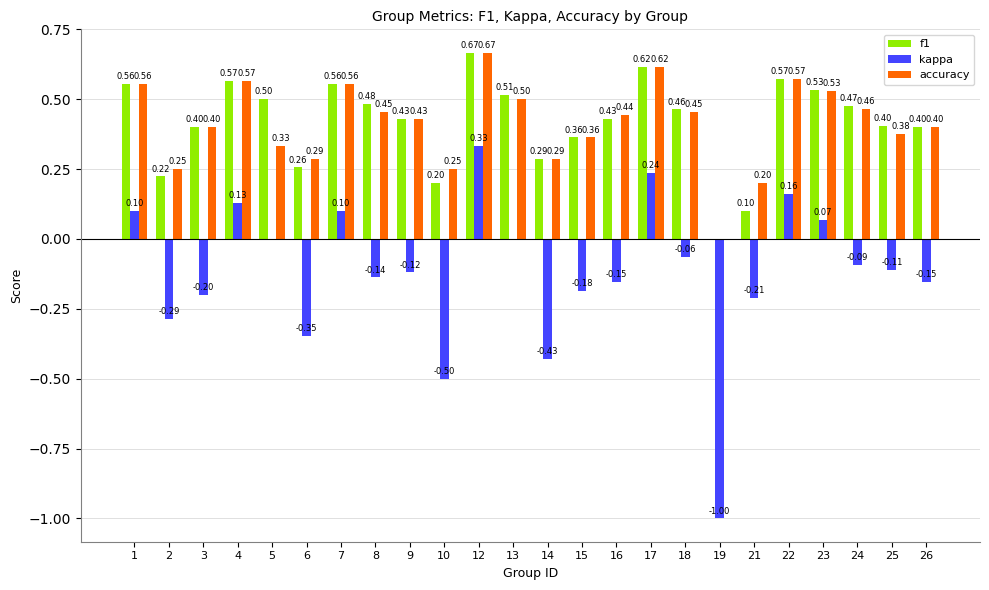

Which series has the largest total across all categories?

f1